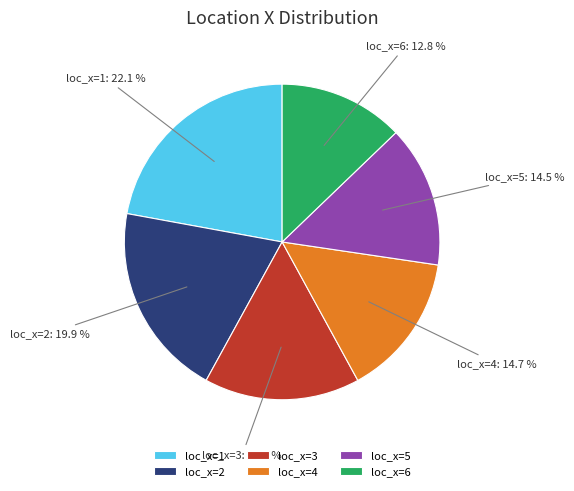

Count the number of slices in the pie.

6